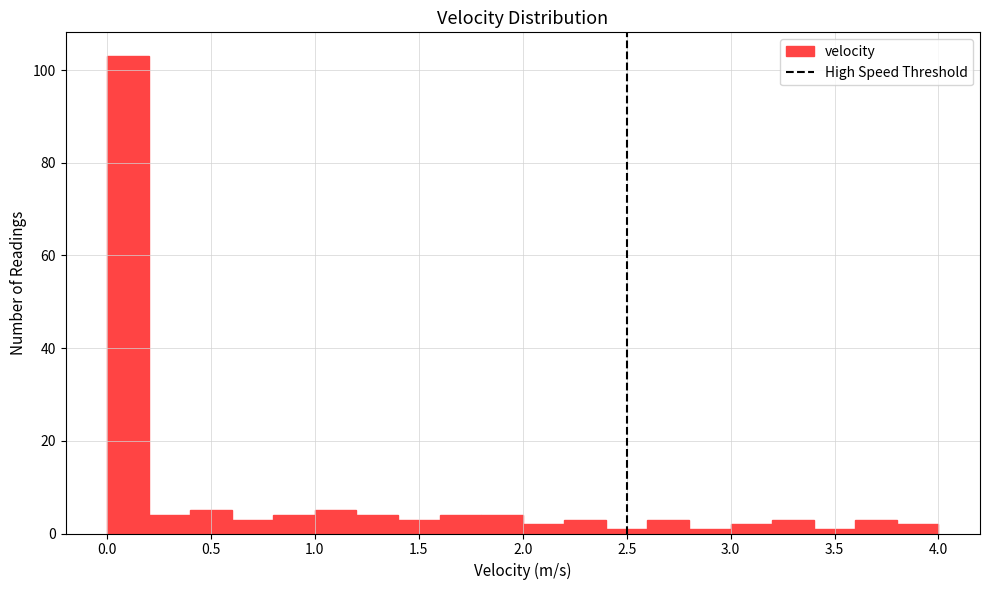

Reading left to right, transcribe this chart: for each bar, give the range it covers on the x-axis and its height. The values are not printed on the chart, so give them approximately, as read against the axis.

0.0 to 0.2: 104
0.2 to 0.4: 4
0.4 to 0.6: 6
0.6 to 0.8: 4
0.8 to 1.0: 4
1.0 to 1.2: 6
1.2 to 1.4: 4
1.4 to 1.6: 4
1.6 to 1.8: 4
1.8 to 2.0: 4
2.0 to 2.2: 2
2.2 to 2.4: 4
2.4 to 2.6: under 2
2.6 to 2.8: 4
2.8 to 3.0: under 2
3.0 to 3.2: 2
3.2 to 3.4: 4
3.4 to 3.6: under 2
3.6 to 3.8: 4
3.8 to 4.0: 2